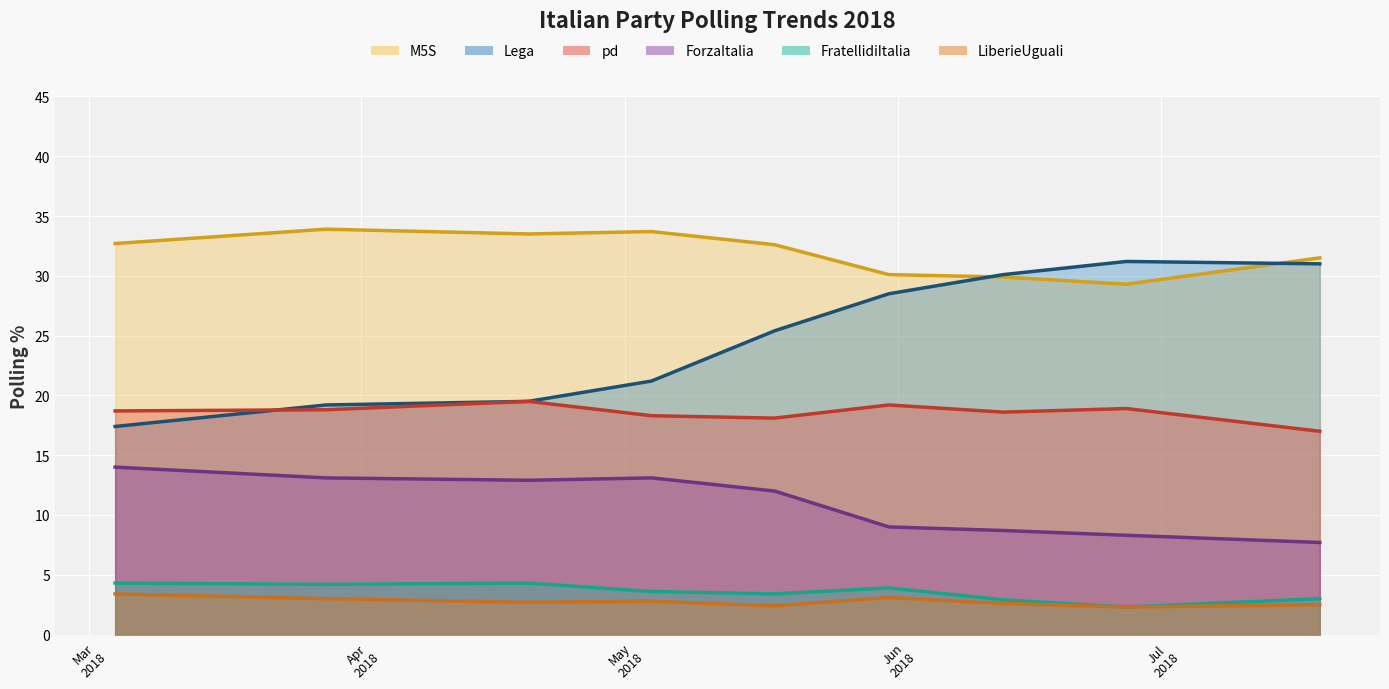

What are all the series names shown in the legend?

LiberieUguali, pd, Lega, M5S, ForzaItalia, FratellidiItalia